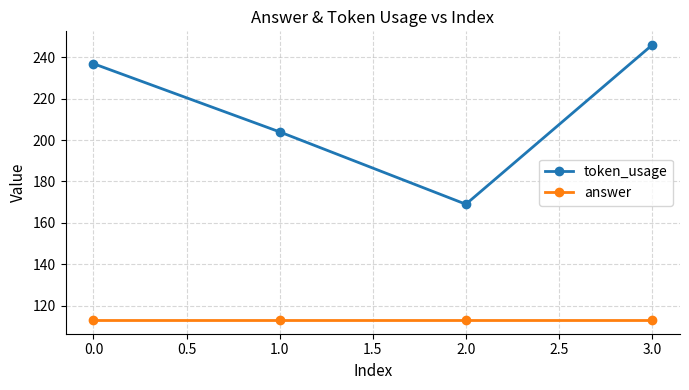

At which category is the sum across all series the highest?

3.0